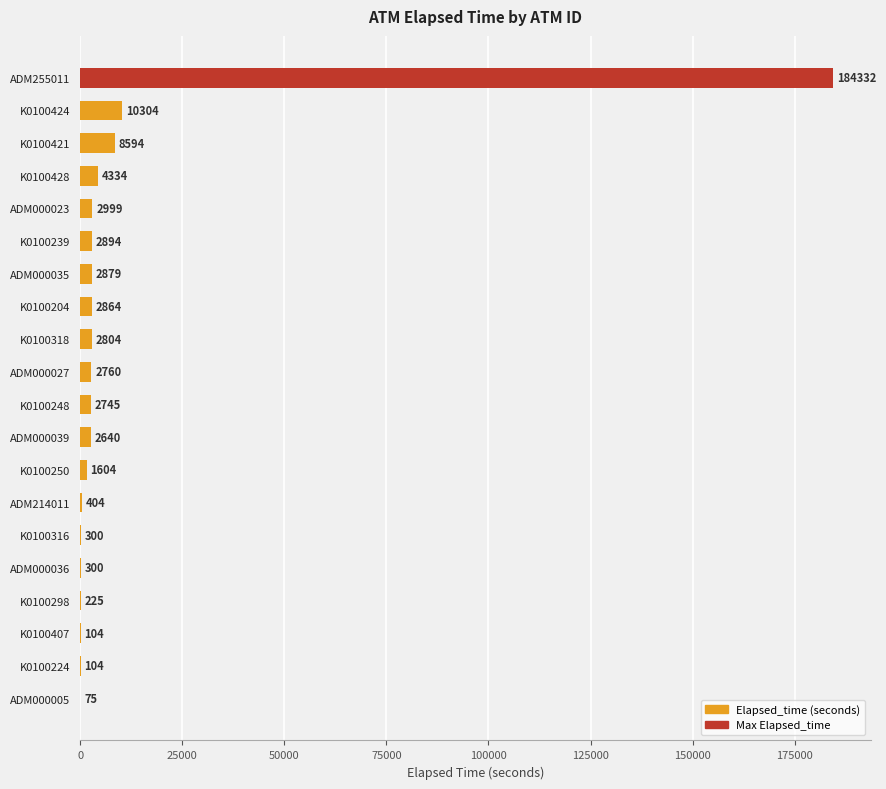

How many series are shown in this chart?

1